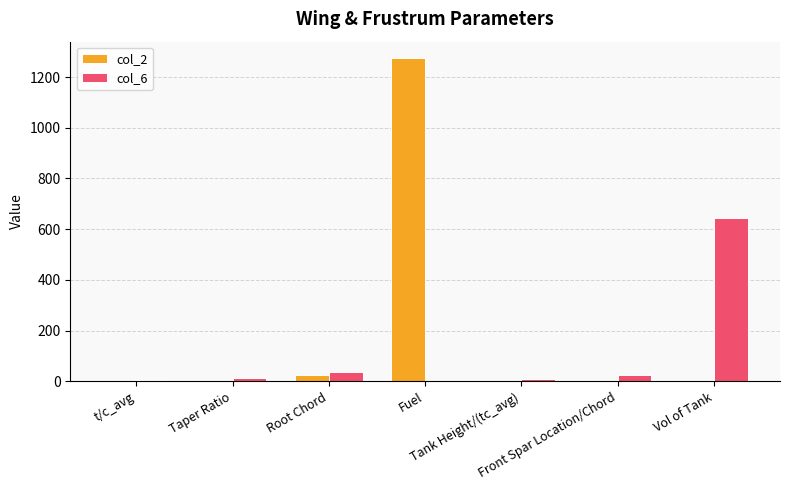

What is the sum of all col_2 values?

1301.1